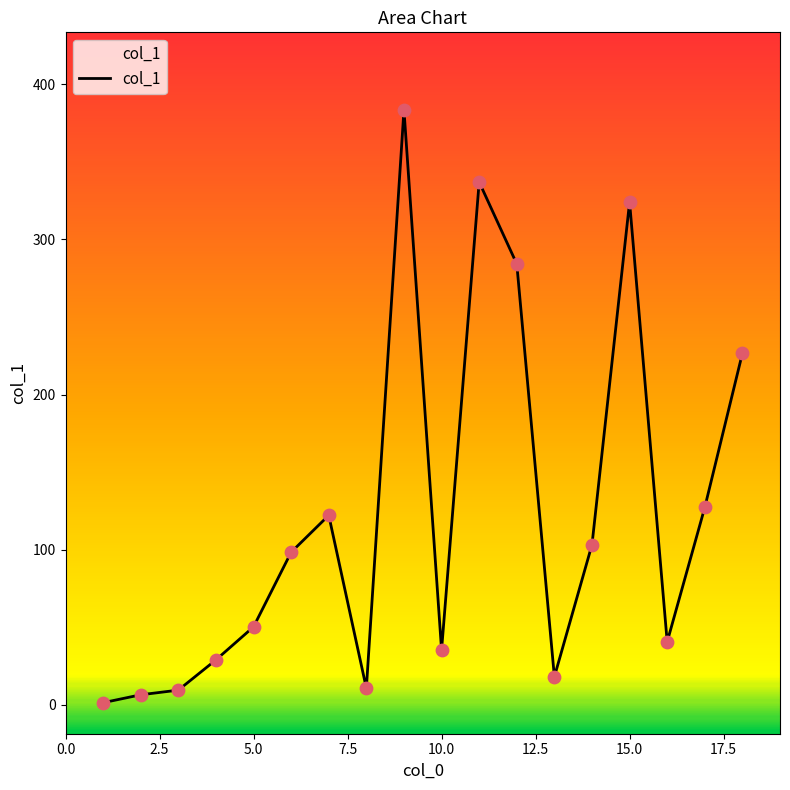

What is the maximum value shown in the chart?

383.5